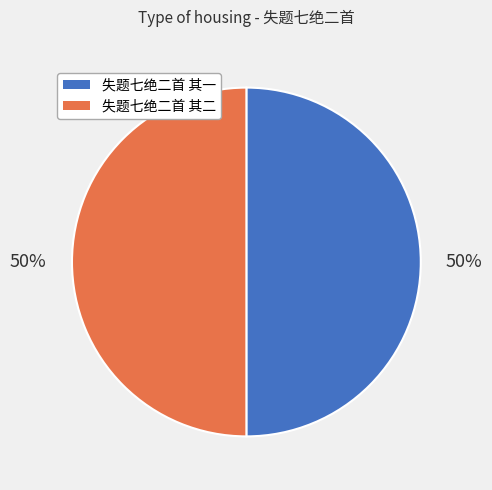

Combined, do 失题七绝二首 其一 and 失题七绝二首 其二 account for over 50%?

Yes